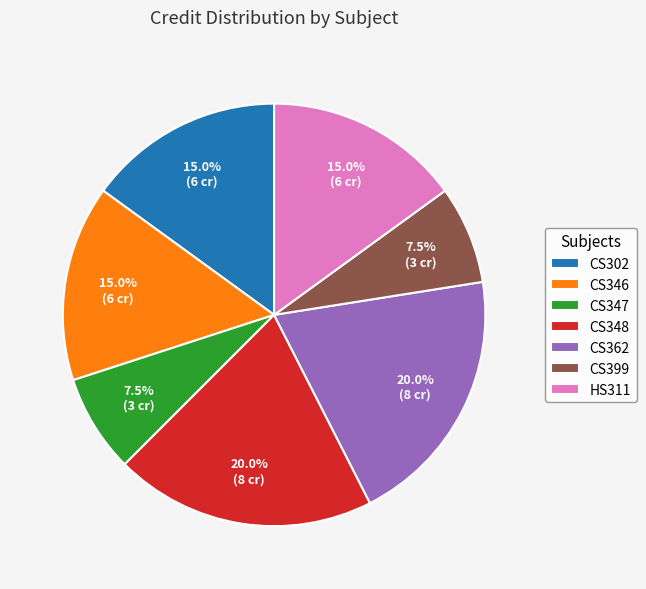

Is there a majority slice in this chart?

No